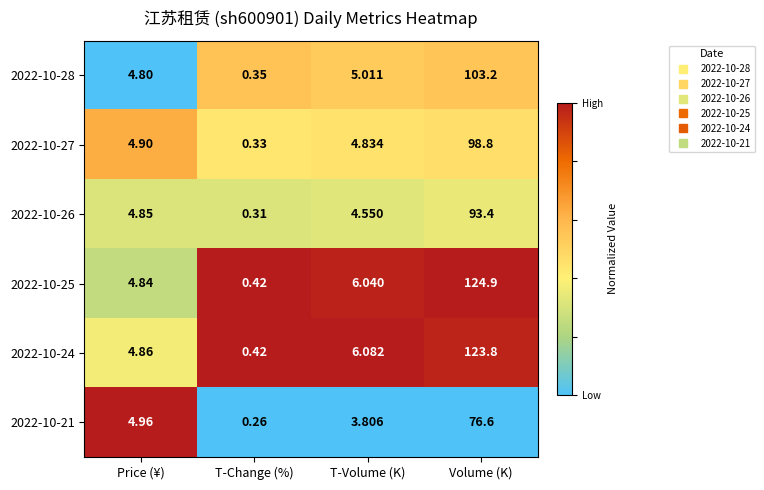

Which series has the largest total across all categories?

2022-10-25